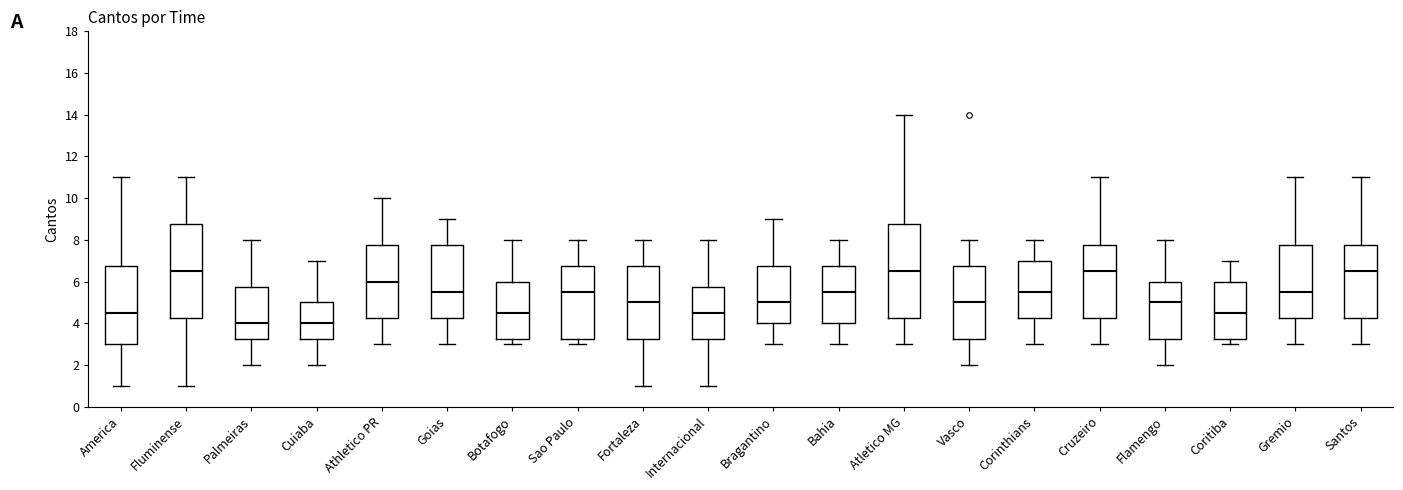

Reading left to right, transcribe this box plot: for each box, give where its median line is, the range the box spans, and where its two whiskers end, as read against the y-axis. The values are not printed on the chart, so give them approximately, as read against the axis.

America: median 4.6, box 3.0 to 6.8, whiskers 1.0 to 11.0
Fluminense: median 6.6, box 4.2 to 8.8, whiskers 1.0 to 11.0
Palmeiras: median 4.0, box 3.2 to 5.8, whiskers 2.0 to 8.0
Cuiaba: median 4.0, box 3.2 to 5.0, whiskers 2.0 to 7.0
Athletico PR: median 6.0, box 4.2 to 7.8, whiskers 3.0 to 10.0
Goias: median 5.6, box 4.2 to 7.8, whiskers 3.0 to 9.0
Botafogo: median 4.6, box 3.2 to 6.0, whiskers 3.0 to 8.0
Sao Paulo: median 5.6, box 3.2 to 6.8, whiskers 3.0 to 8.0
Fortaleza: median 5.0, box 3.2 to 6.8, whiskers 1.0 to 8.0
Internacional: median 4.6, box 3.2 to 5.8, whiskers 1.0 to 8.0
Bragantino: median 5.0, box 4.0 to 6.8, whiskers 3.0 to 9.0
Bahia: median 5.6, box 4.0 to 6.8, whiskers 3.0 to 8.0
Atletico MG: median 6.6, box 4.2 to 8.8, whiskers 3.0 to 14.0
Vasco: median 5.0, box 3.2 to 6.8, whiskers 2.0 to 8.0
Corinthians: median 5.6, box 4.2 to 7.0, whiskers 3.0 to 8.0
Cruzeiro: median 6.6, box 4.2 to 7.8, whiskers 3.0 to 11.0
Flamengo: median 5.0, box 3.2 to 6.0, whiskers 2.0 to 8.0
Coritiba: median 4.6, box 3.2 to 6.0, whiskers 3.0 to 7.0
Gremio: median 5.6, box 4.2 to 7.8, whiskers 3.0 to 11.0
Santos: median 6.6, box 4.2 to 7.8, whiskers 3.0 to 11.0